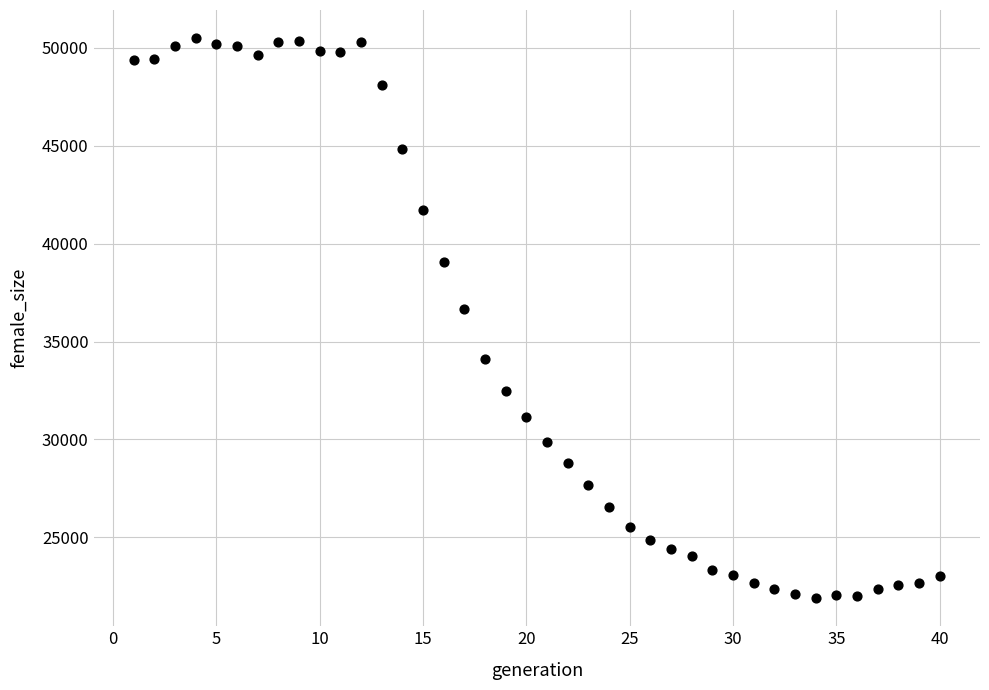

What Y value in the scatter plot is closest to 36196?

36637